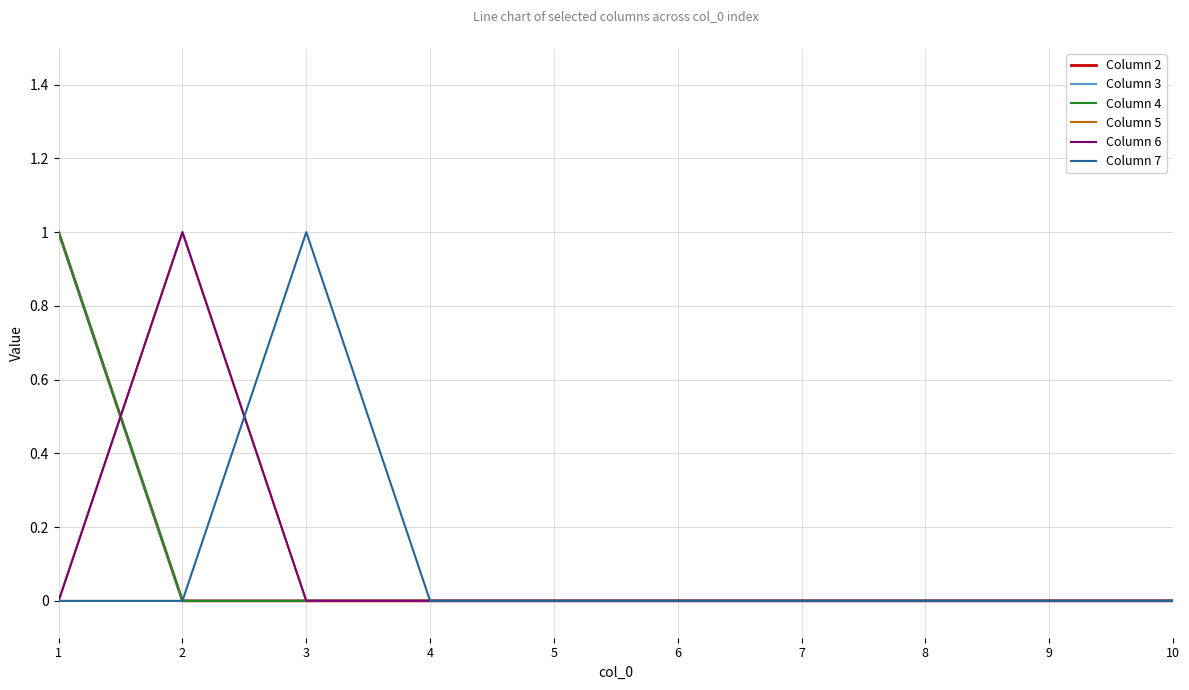

Rank the categories by Column 5 value from highest to lowest.

2, 1, 3, 4, 5, 6, 7, 8, 9, 10